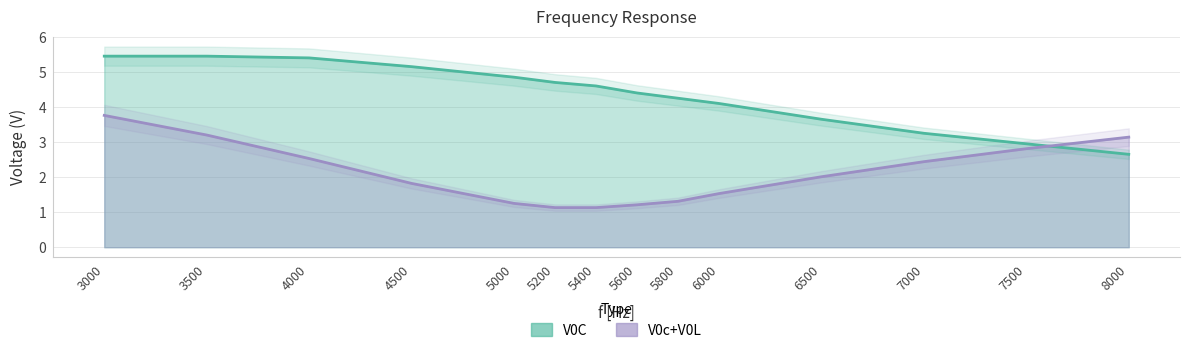

At which category is the sum across all series the highest?

3000